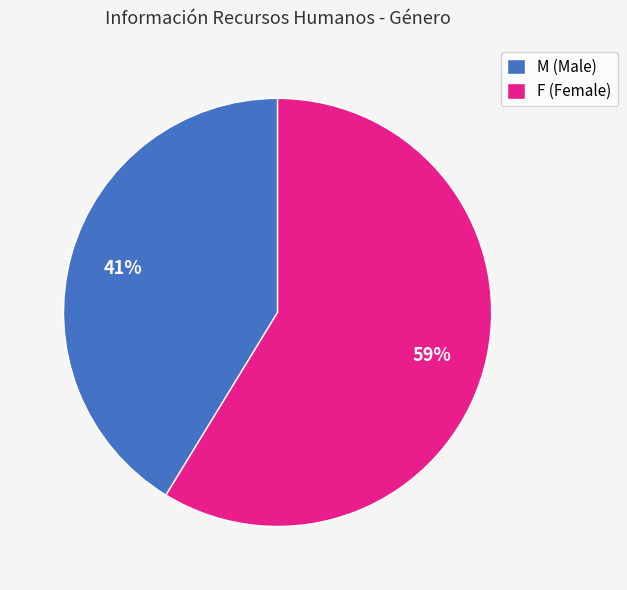

Does M (Male) represent more than half of the total?

No